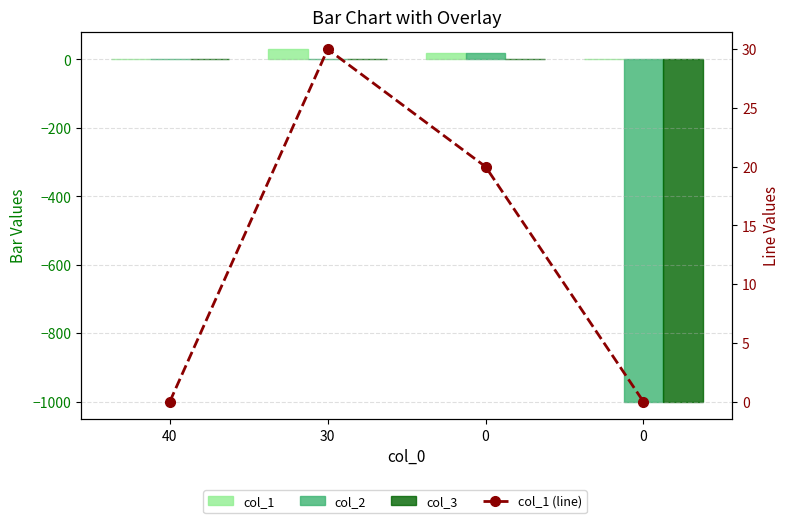

List the series in order of their peak value, highest first.

col_1, col_1 (line), col_2, col_3